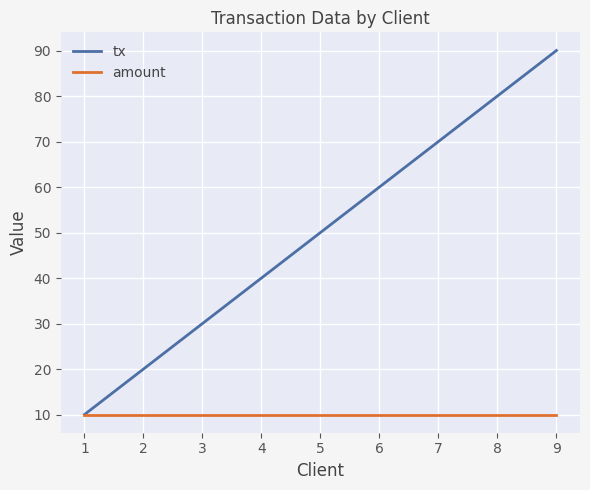

Rank the series by their average value, from lowest to highest.

amount, tx